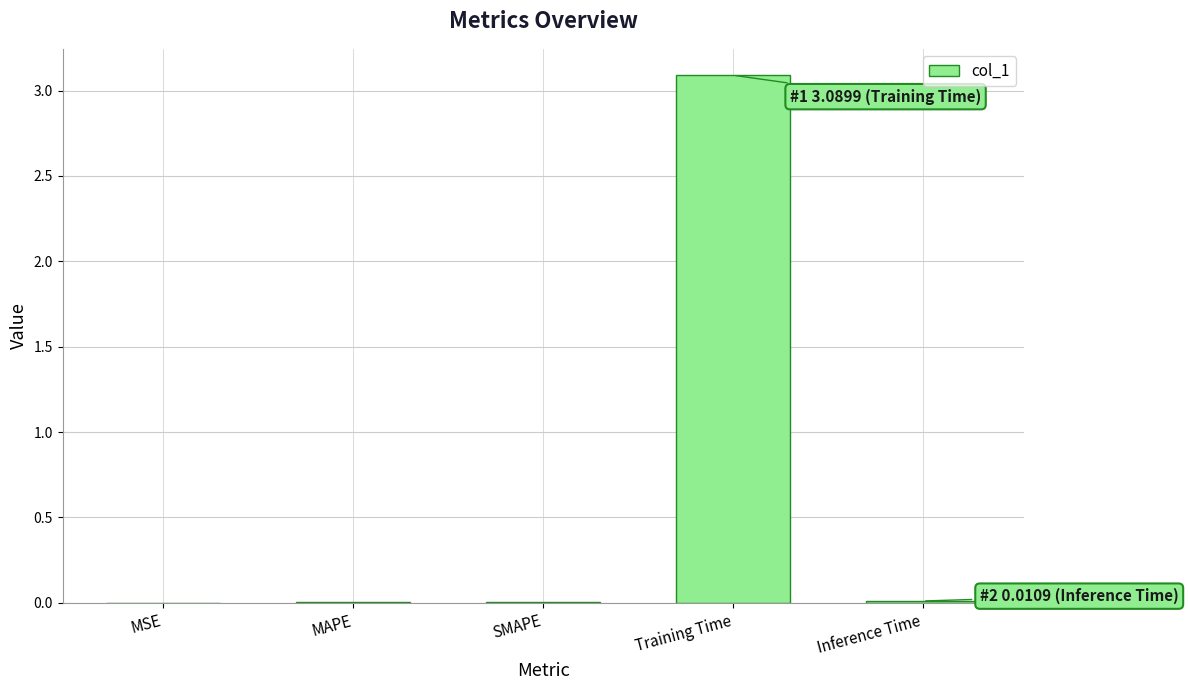

Between Inference Time and Training Time, which is larger?

Training Time